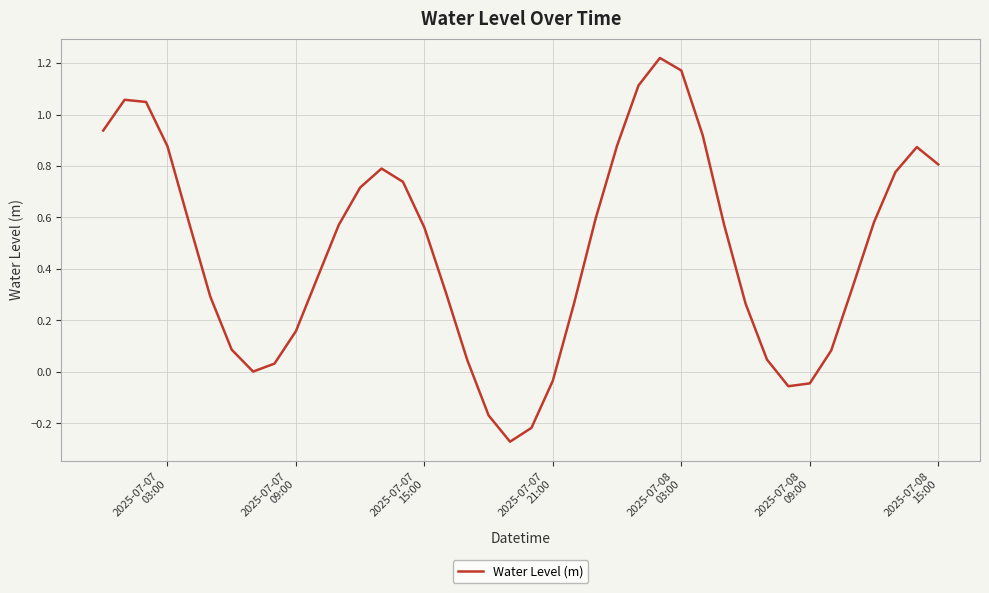

What is the difference between the maximum and minimum values?

1.5